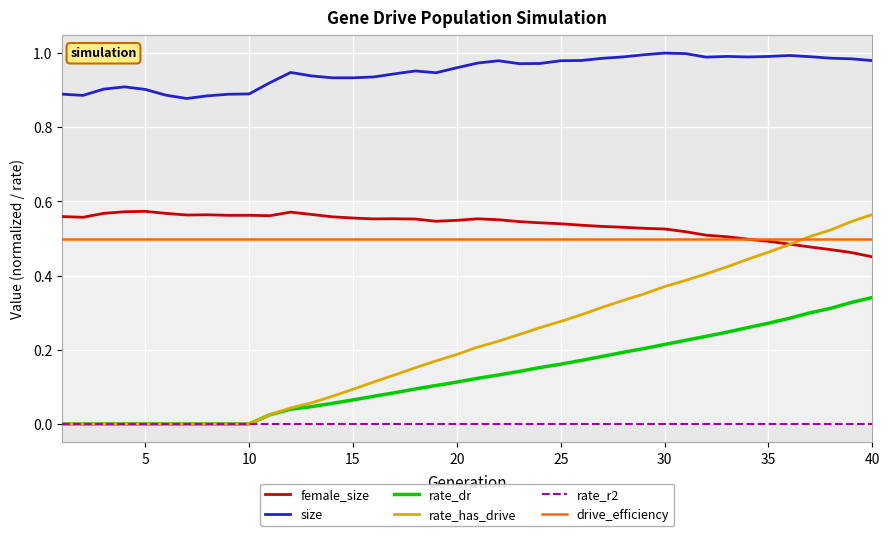

Which series has the largest total across all categories?

size